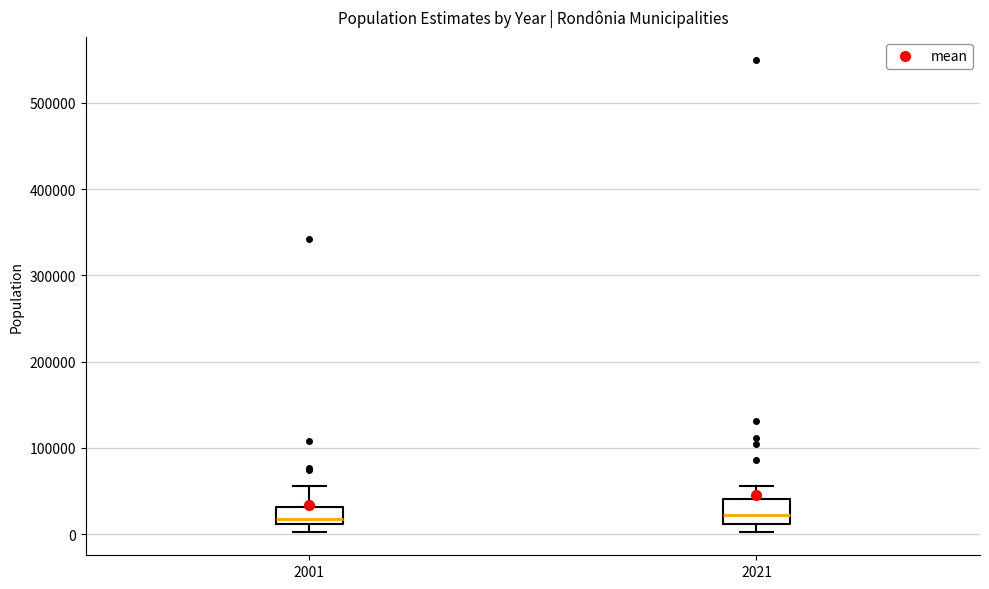

Where is the upper edge of the box at x = 2001 on the y-axis? The values are not printed on the chart, so give them approximately, as read against the axis.

30000